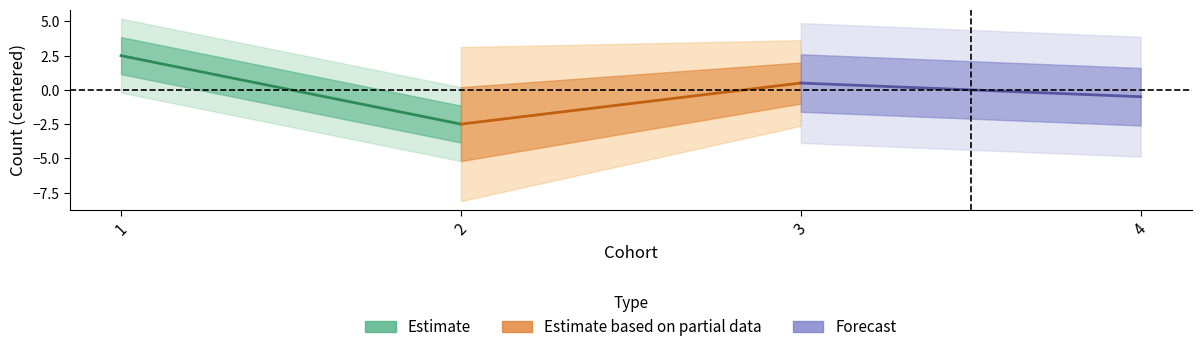

What is the minimum value shown in the chart?

-2.5